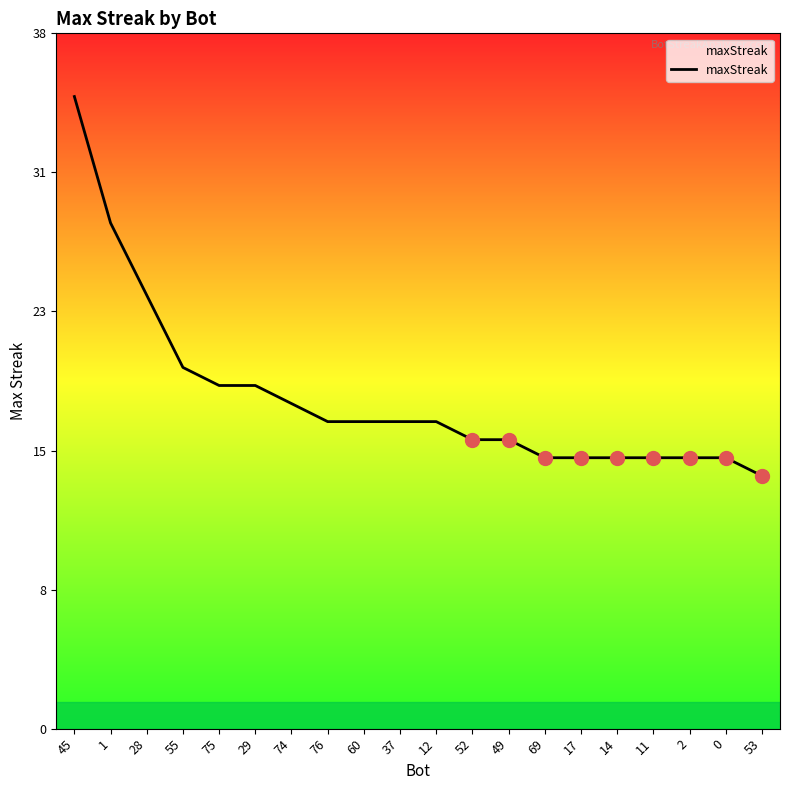

True or false: the data shows 35 at 45.

True